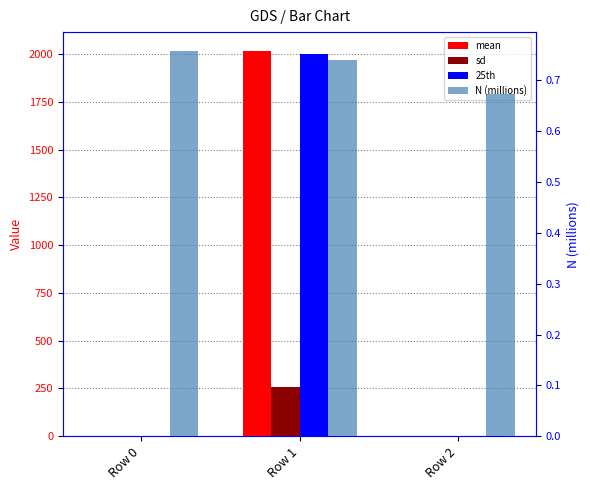

What is the sum of all N (millions) values?

2.2